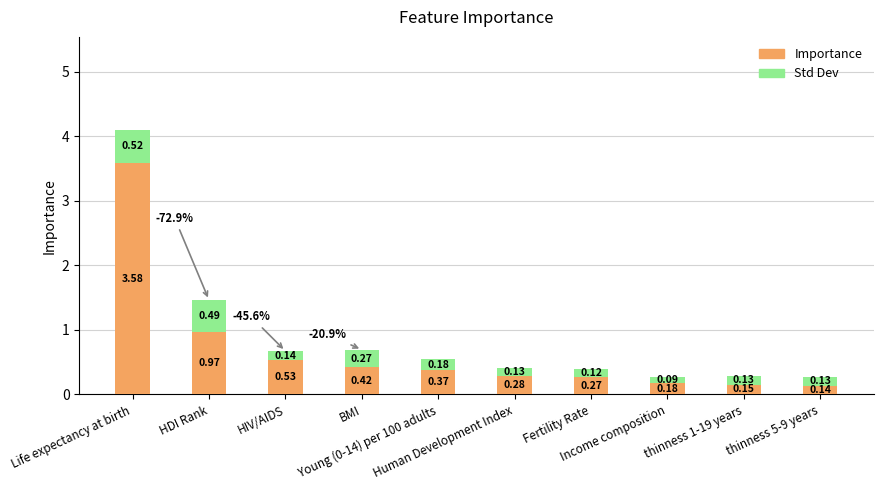

True or false: Std Dev has a value of 0.2 at HIV/AIDS.

False